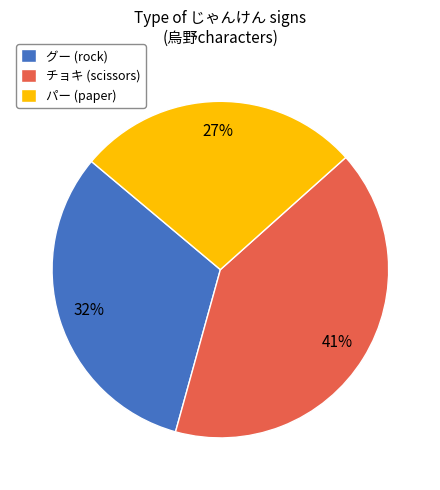

Which has a higher value, パー (paper) or グー (rock)?

グー (rock)